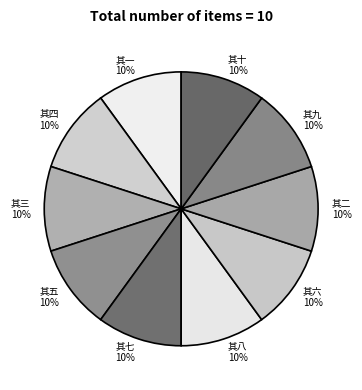

Combined, do 其二 and 其八 account for over 50%?

No